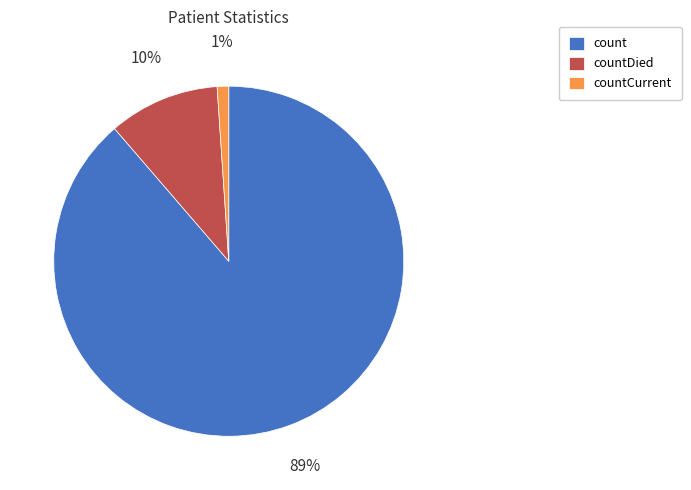

Rank the categories by value from highest to lowest.

count, countDied, countCurrent